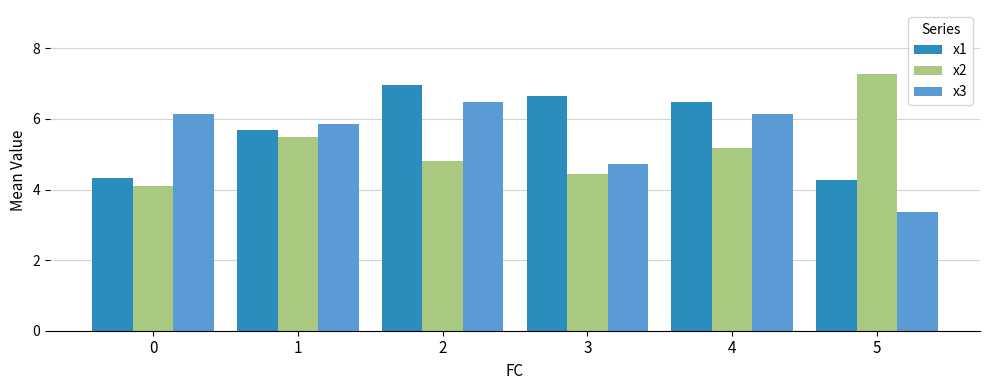

What is the value of the x2 bar at the 6th from the left?

7.3